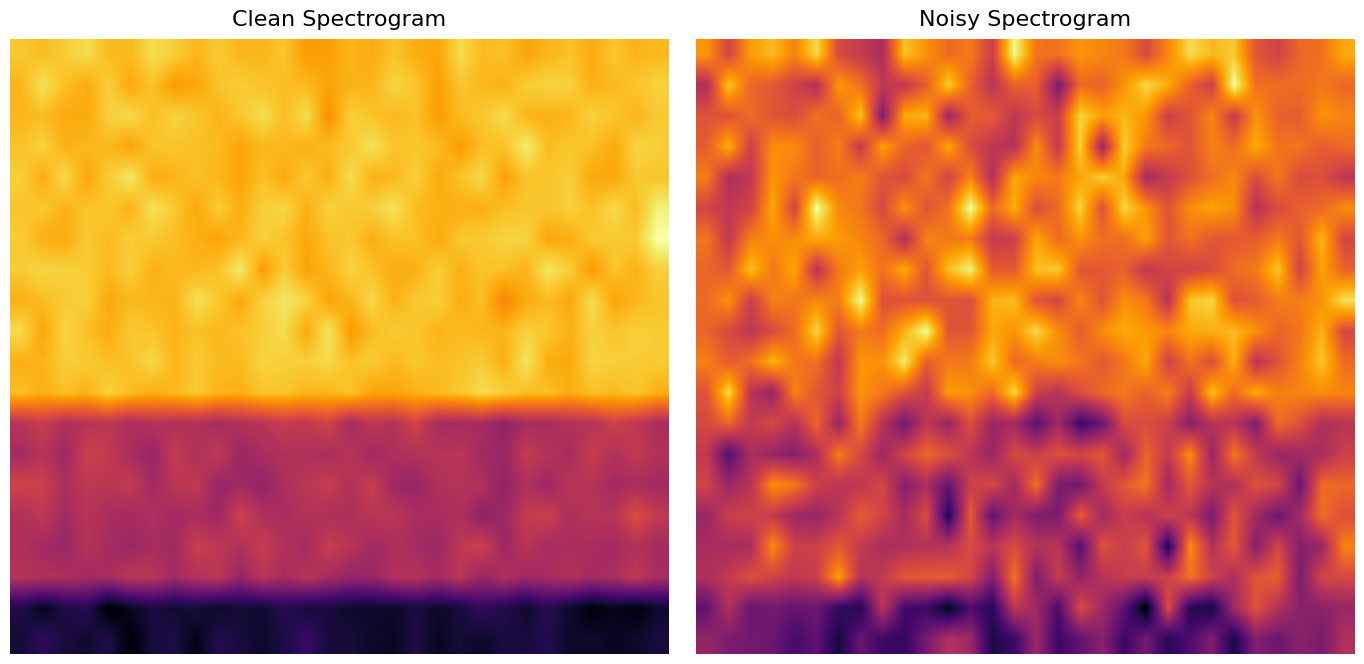

Which has a higher value, 25 or 5?

5